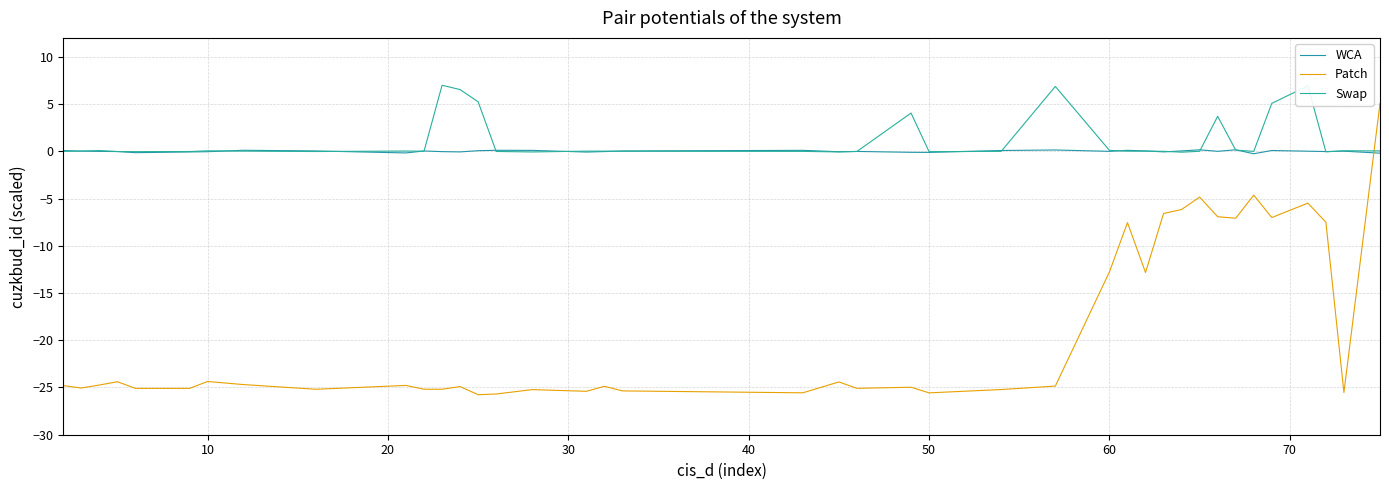

How many lines are shown in the chart?

3